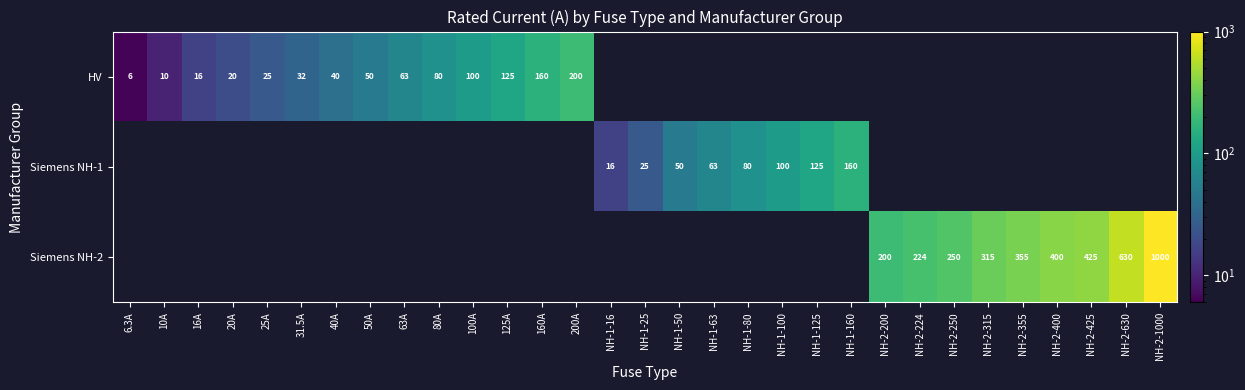

How many distinct data groups are displayed?

3